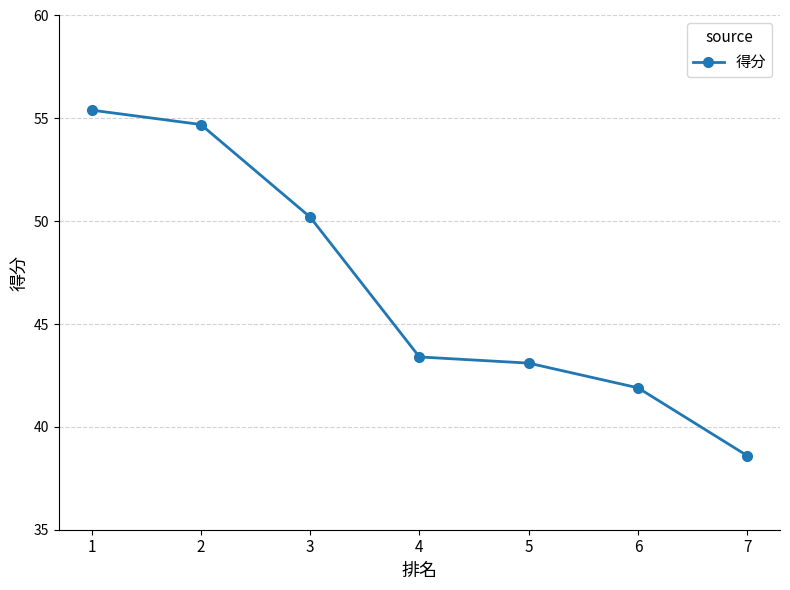

List the labels in order of value, smallest first.

7, 6, 5, 4, 3, 2, 1